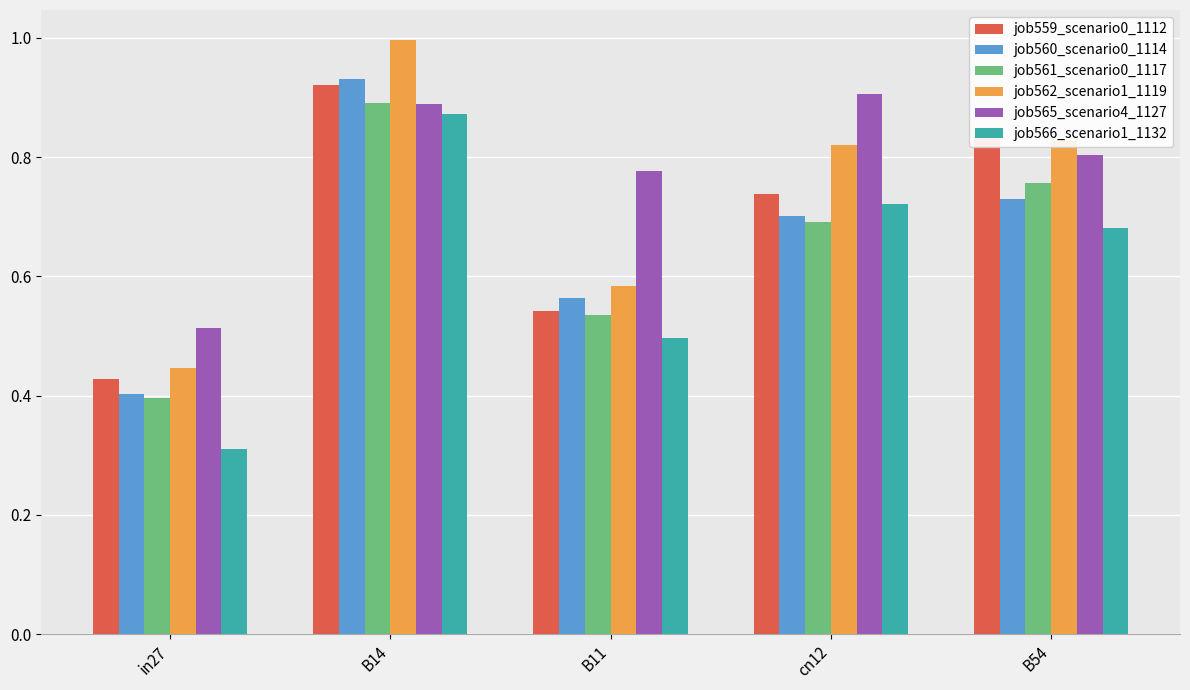

What is the total value across all series at B11?

3.5